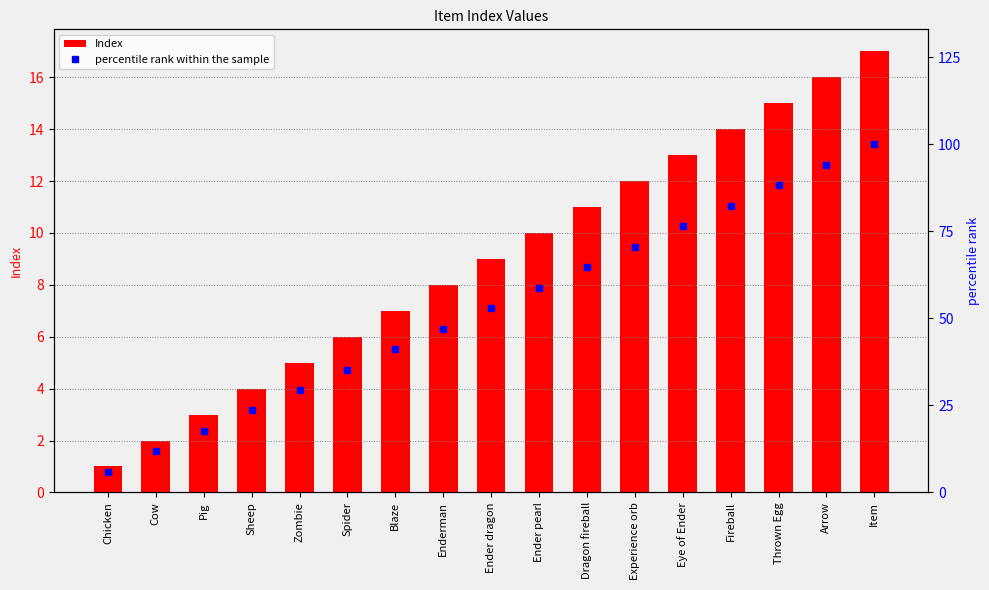

What is the sum of the Index values at Enderman and Ender pearl?

18